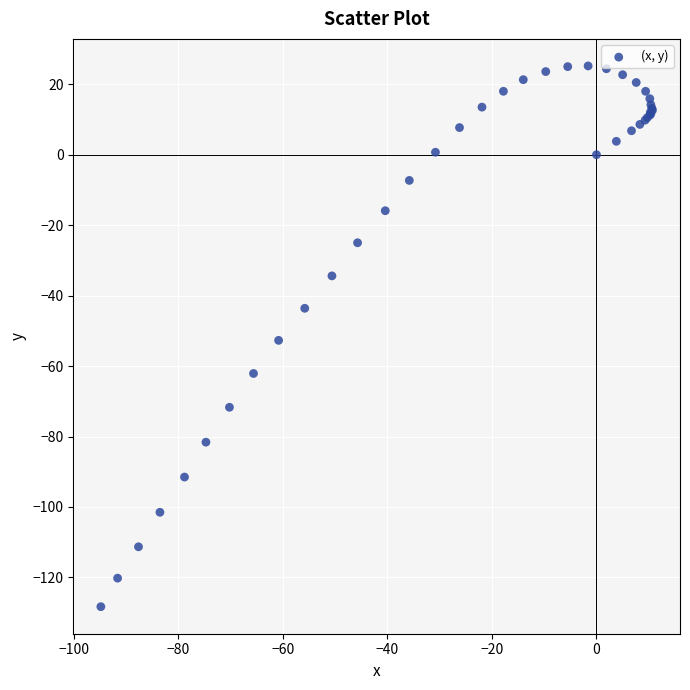

What Y value in the scatter plot is closest to -51?

-52.7